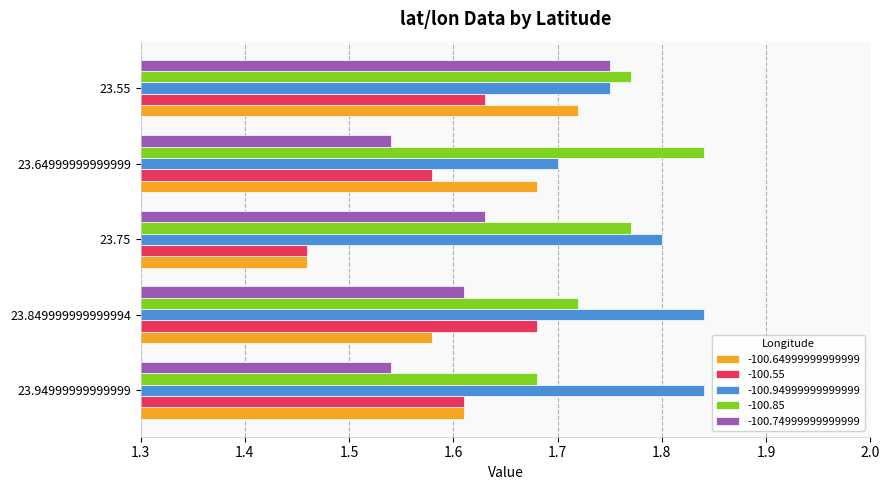

The -100.55 series shows 2.2 at 23.94999999999999. True or false?

False